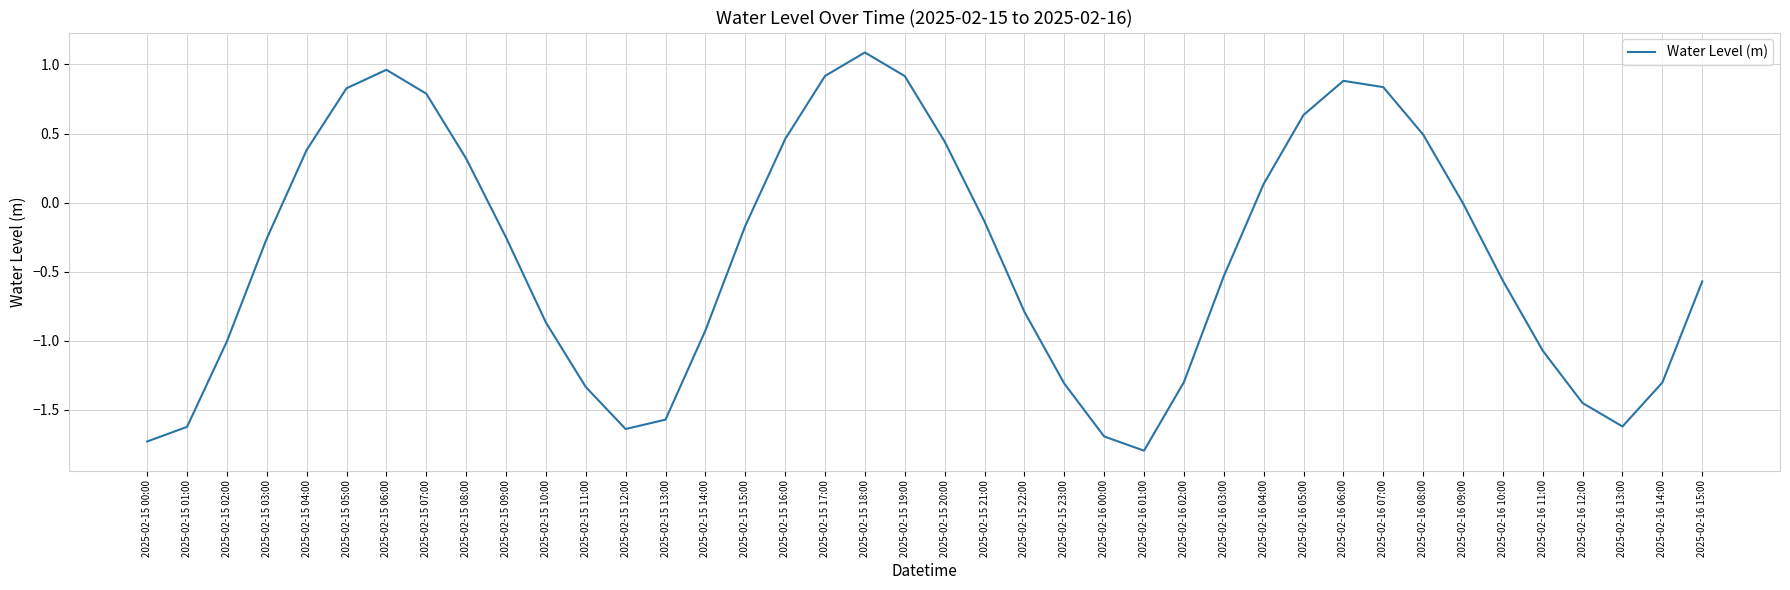

Which has a higher value, 2025-02-15 22:00 or 2025-02-16 01:00?

2025-02-15 22:00